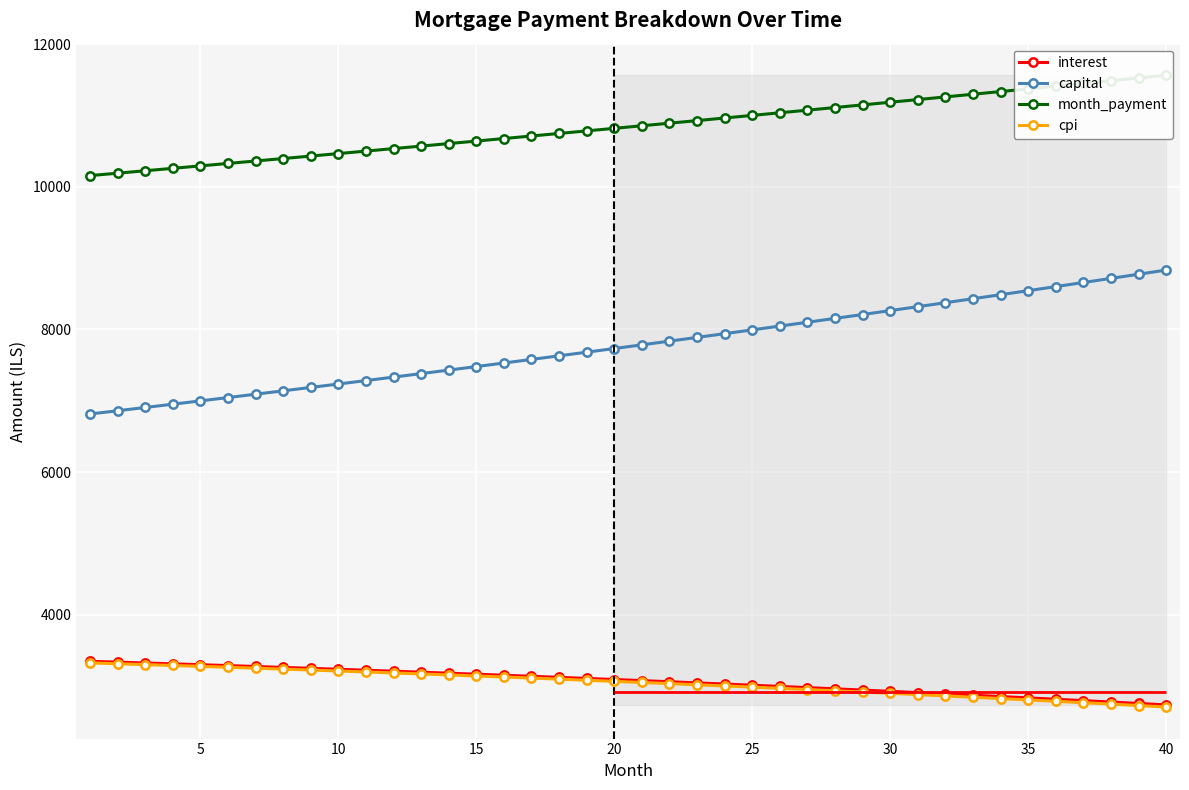

True or false: interest and capital intersect in this chart.

False